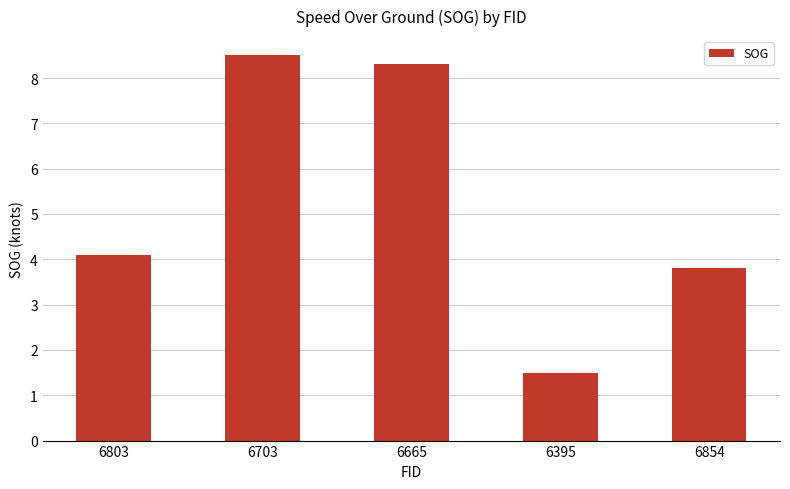

What is the label of the 3rd bar from the left?

6665